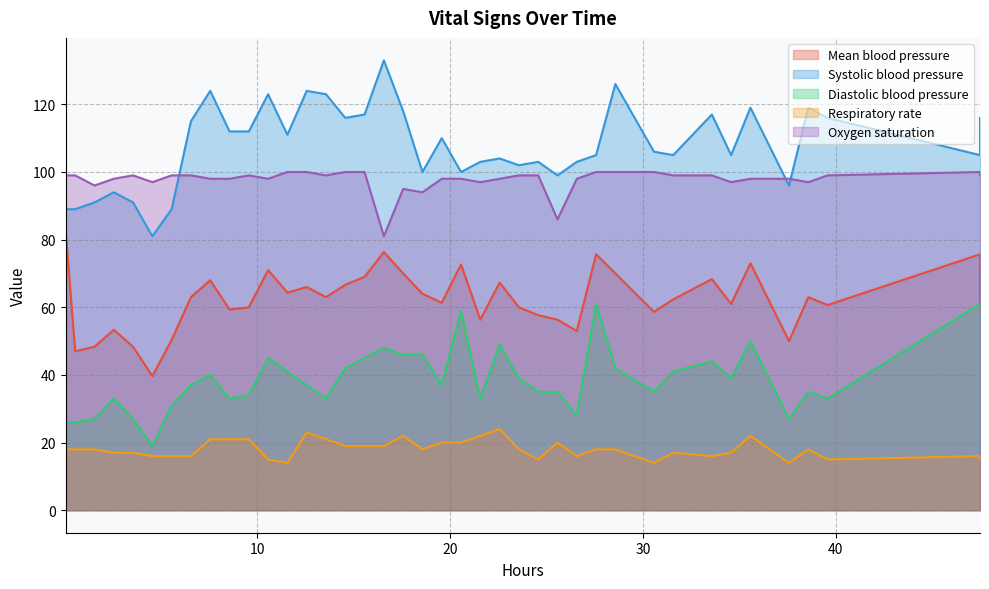

True or false: Systolic blood pressure and Mean blood pressure intersect in this chart.

False